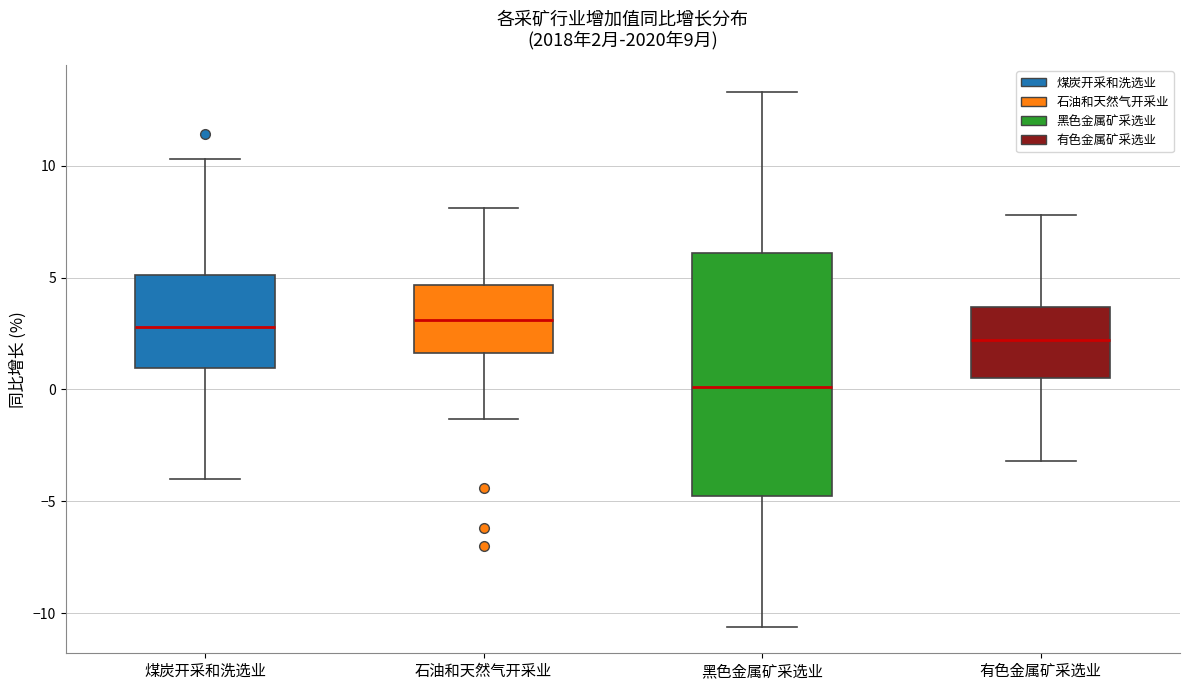

Which box has the lowest median line?

黑色金属矿采选业